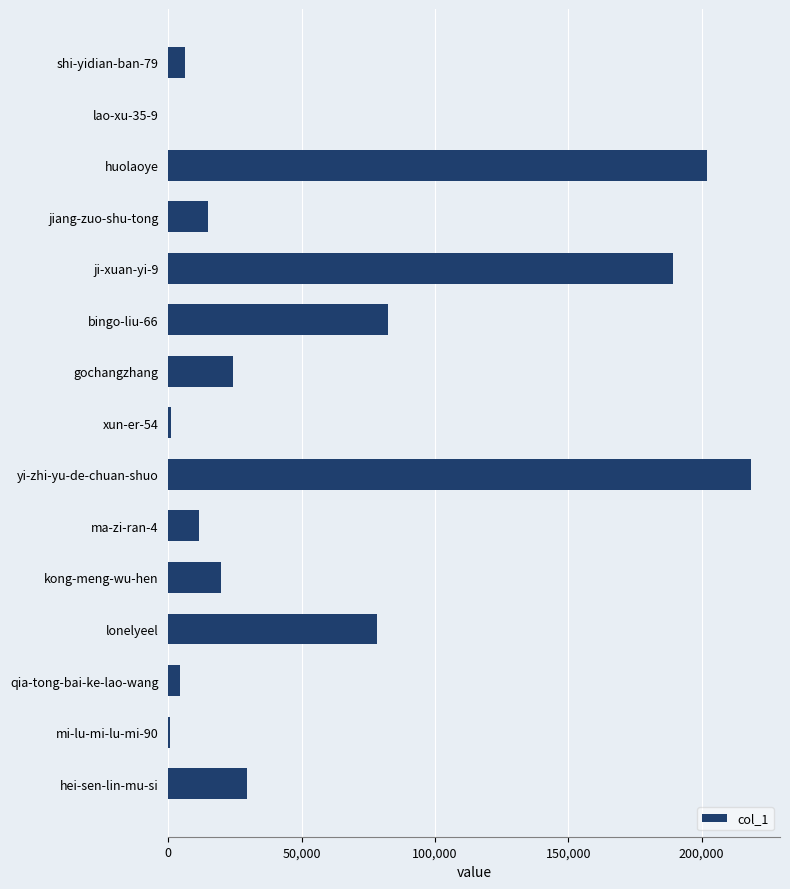

Which has a higher value, qia-tong-bai-ke-lao-wang or gochangzhang?

gochangzhang